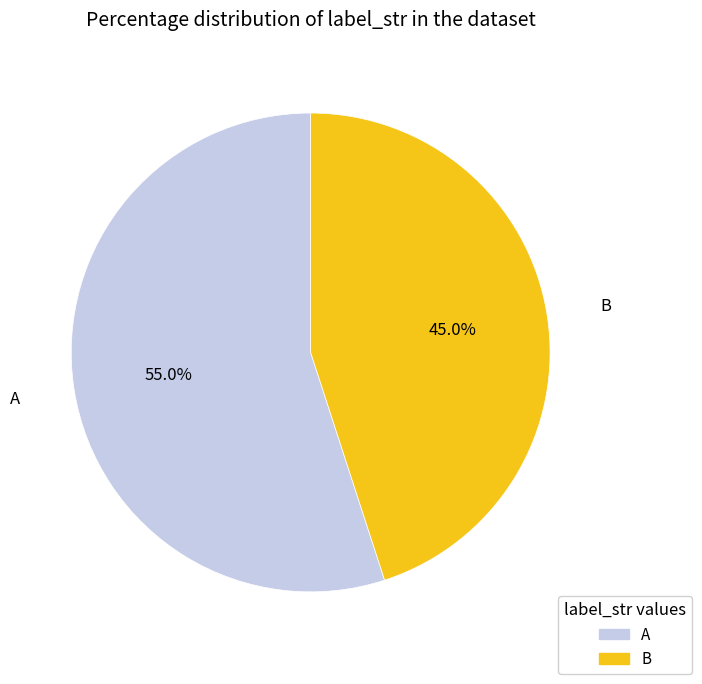

To the nearest percent, what is the difference between the B and A slice percentages?

10%